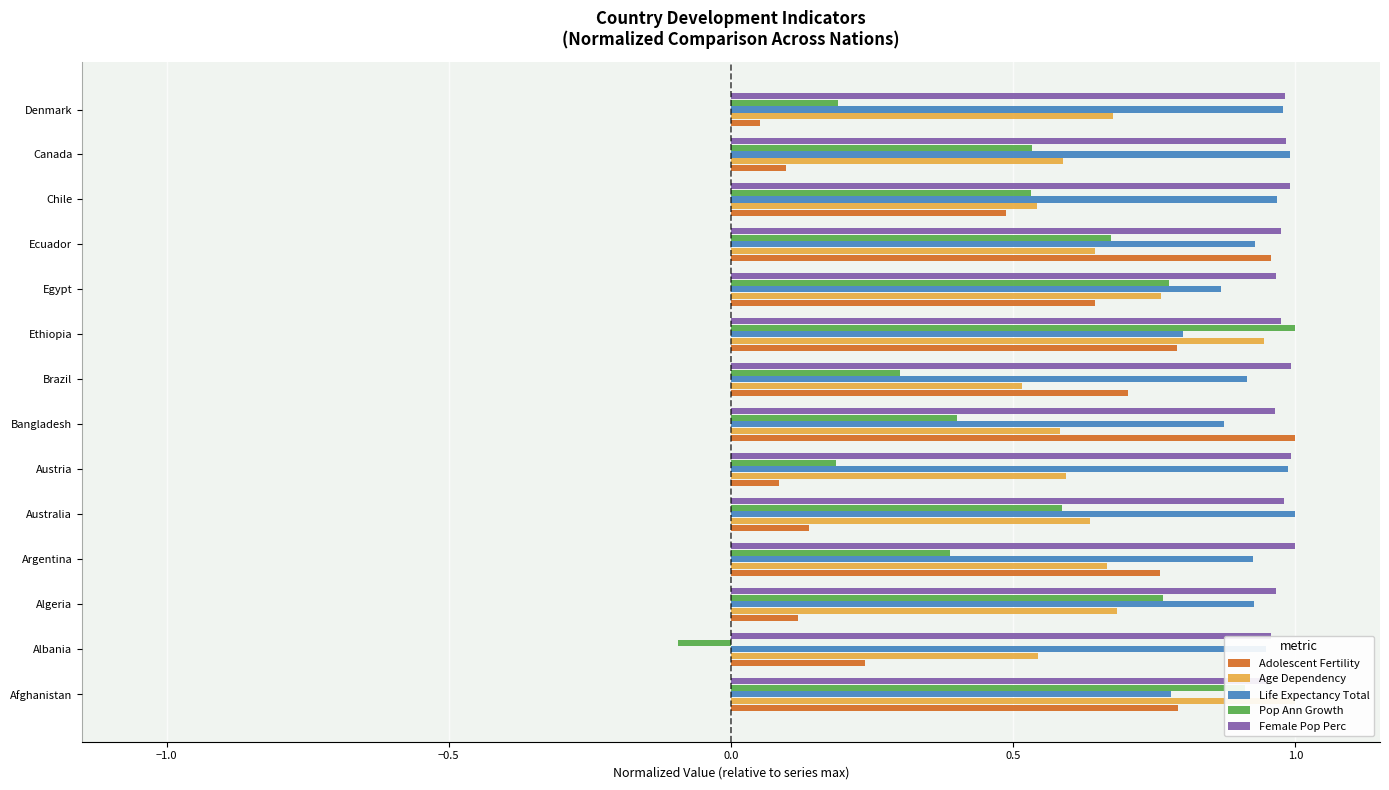

Is it true that Life Expectancy Total equals 0.6 at Ecuador?

False